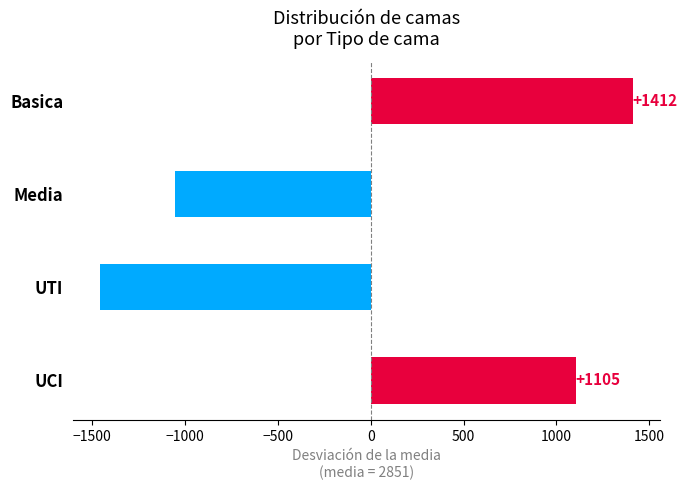

What is the difference between the maximum and minimum values?

2873